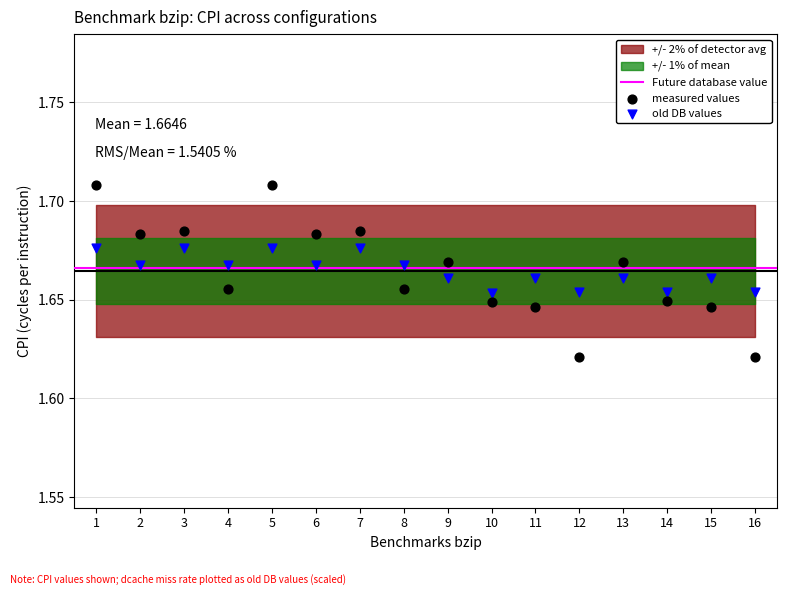

What is the X range (max minus min) for the scatter plot?

15.0